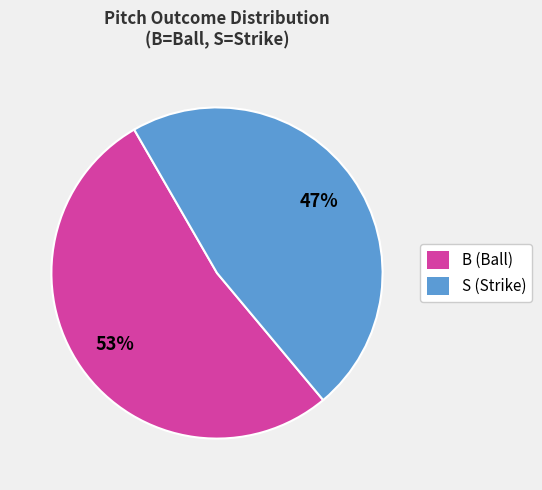

To the nearest percent, what is the combined percentage of S (Strike) and B (Ball)?

100%